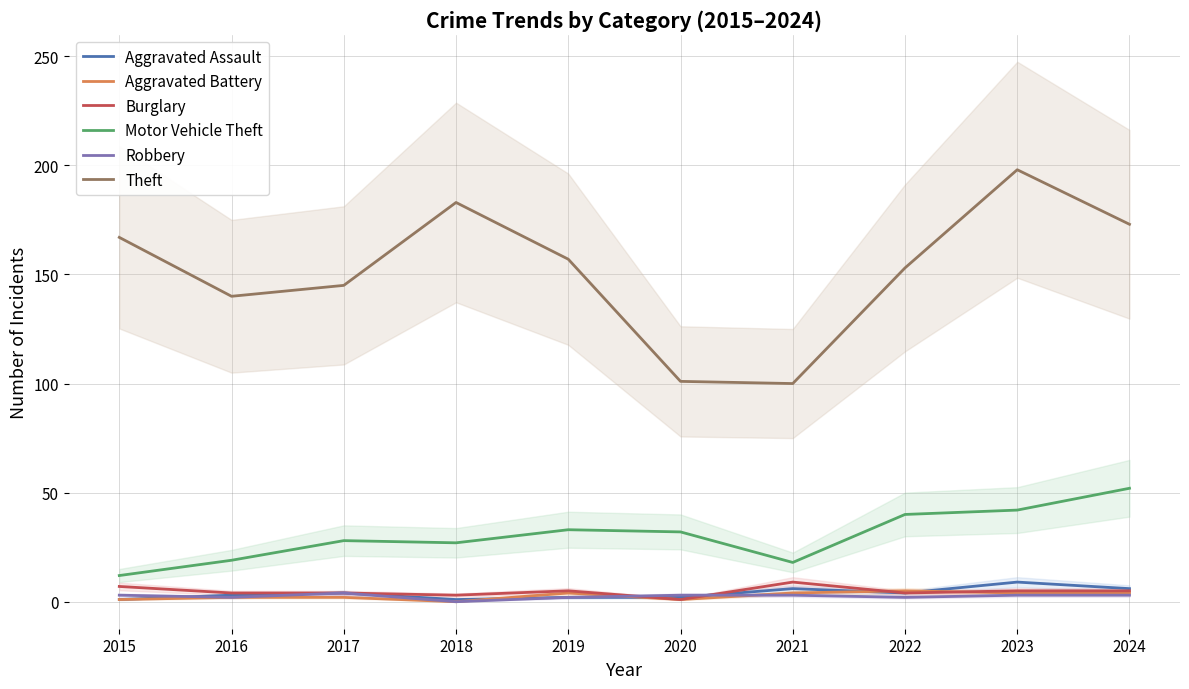

True or false: Theft has a value of 140 at 2016.

True